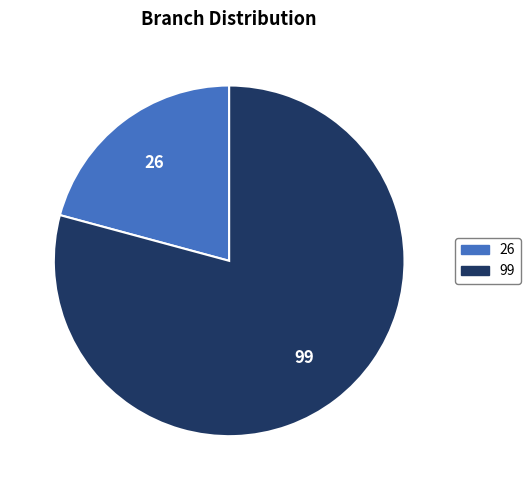

Rank the categories by value from lowest to highest.

26, 99